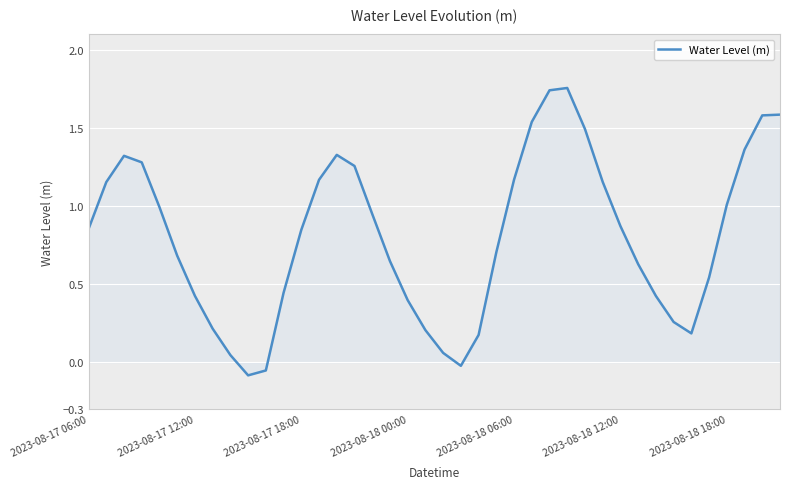

Where does the data first go above 0?

2023-08-17 06:00